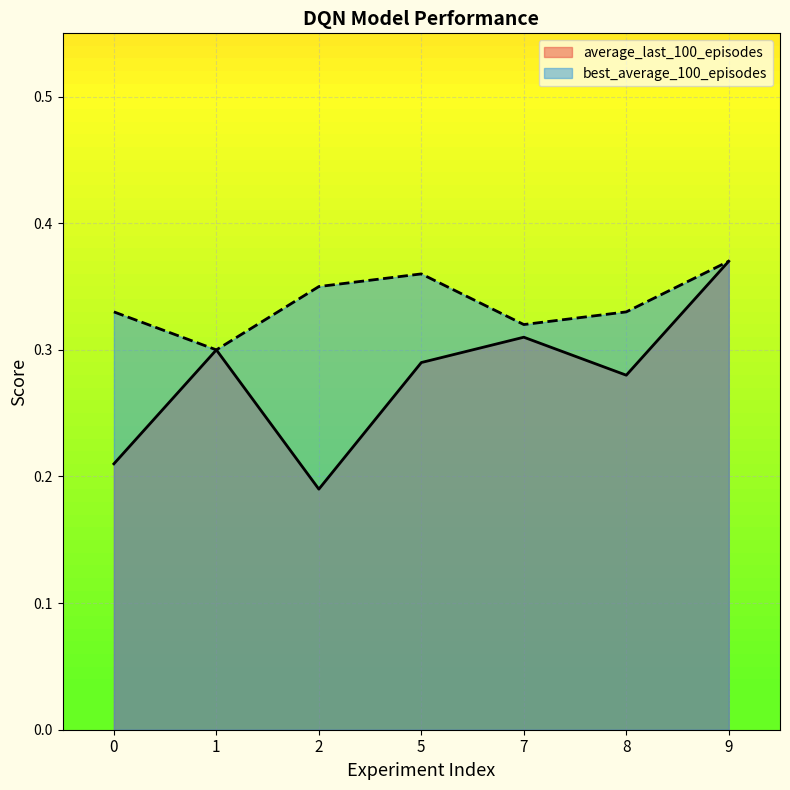

True or false: best_average_100_episodes has a value of 0.3 at 2.

True